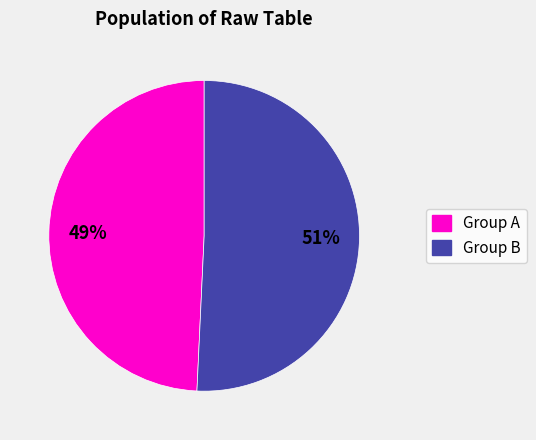

To the nearest percent, what portion does Group A represent?

49%